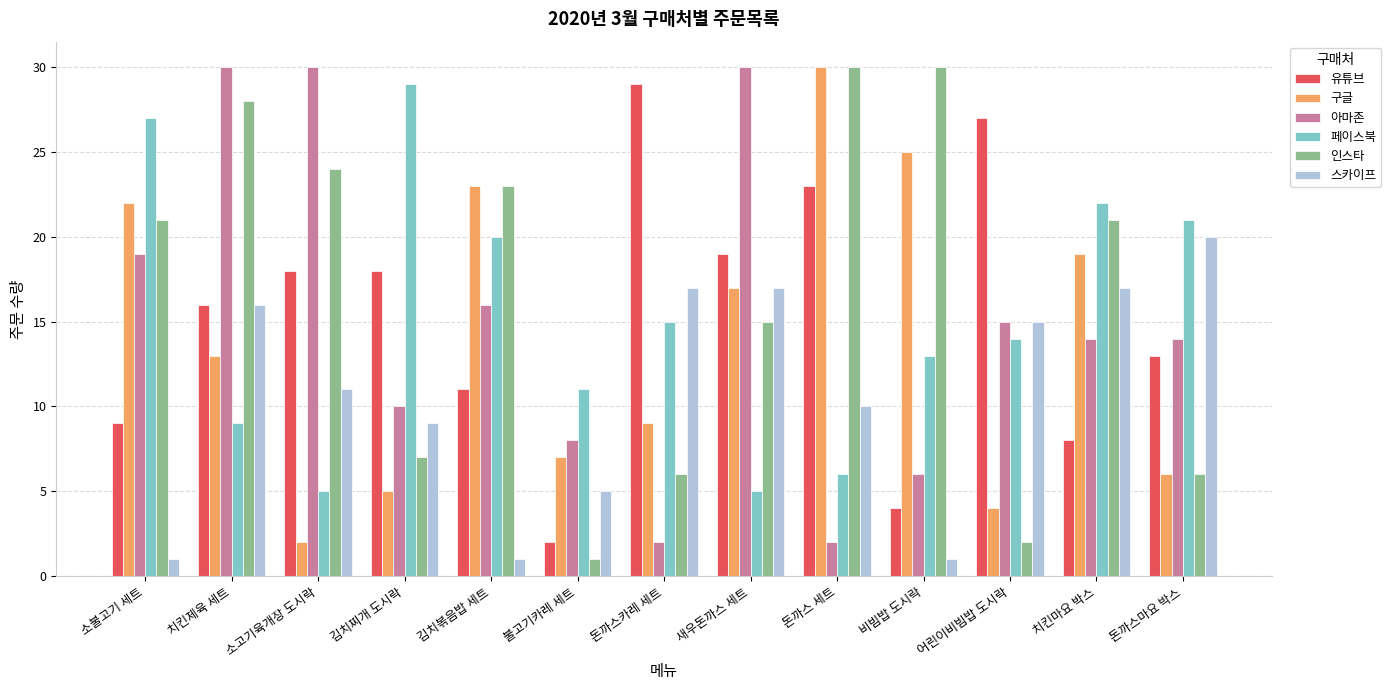

What is the minimum value shown in the chart?

1